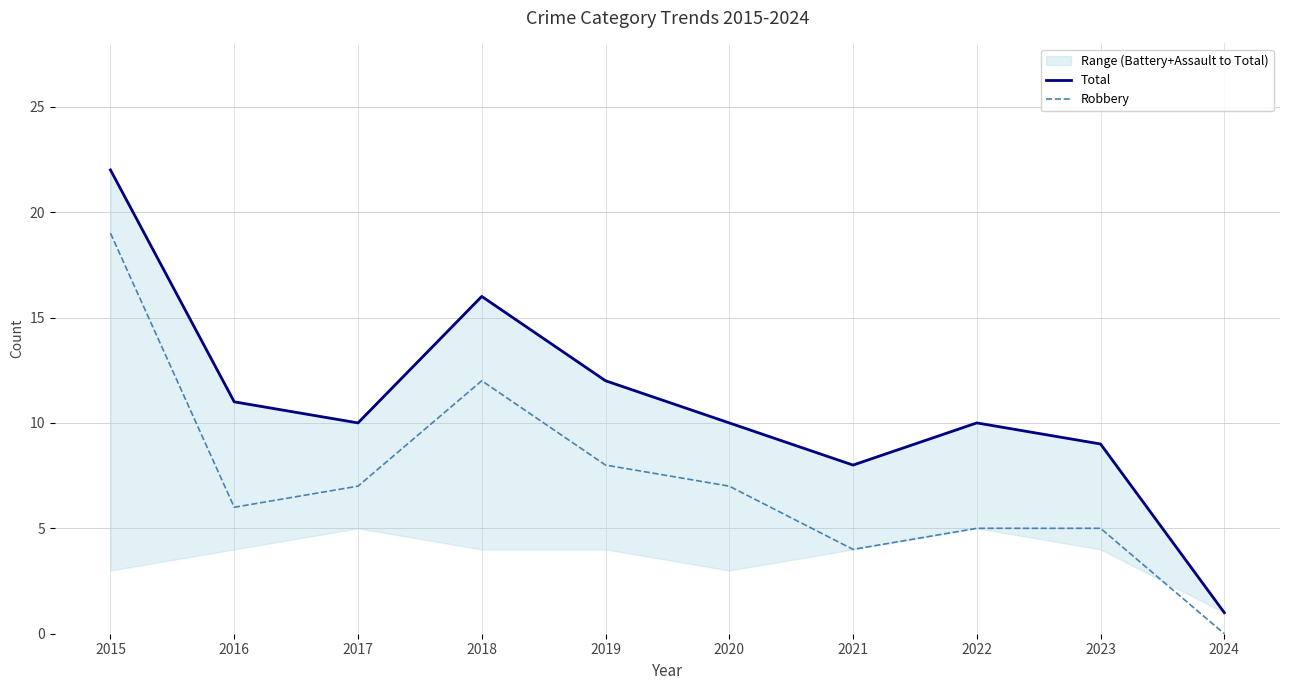

The value of Robbery at 2019 is 11. True or false?

False